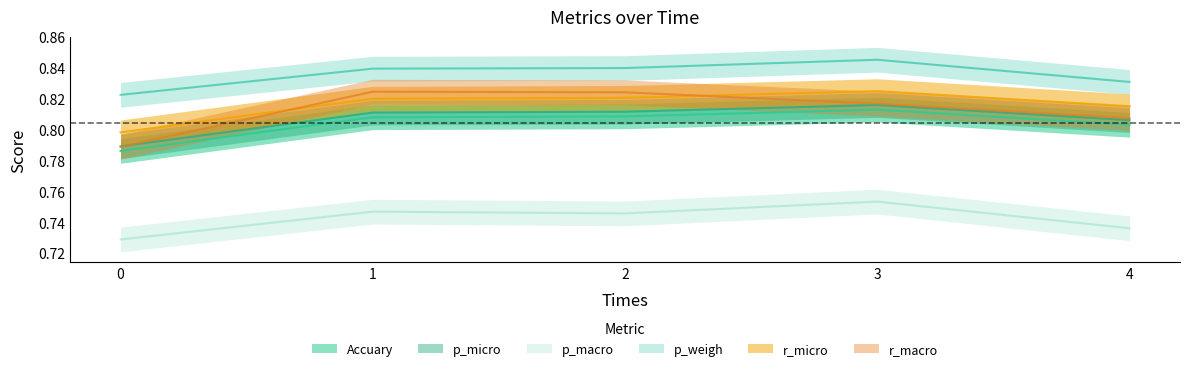

Rank the series at 1 from highest to lowest value.

p_weigh, r_macro, r_micro, p_micro, Accuary, p_macro